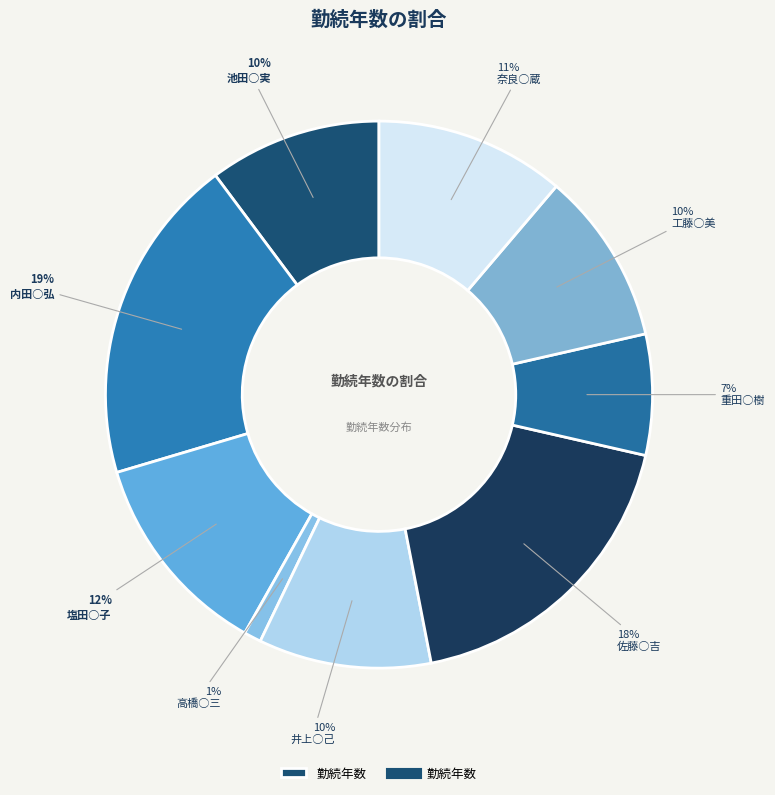

Count the number of slices in the pie.

9